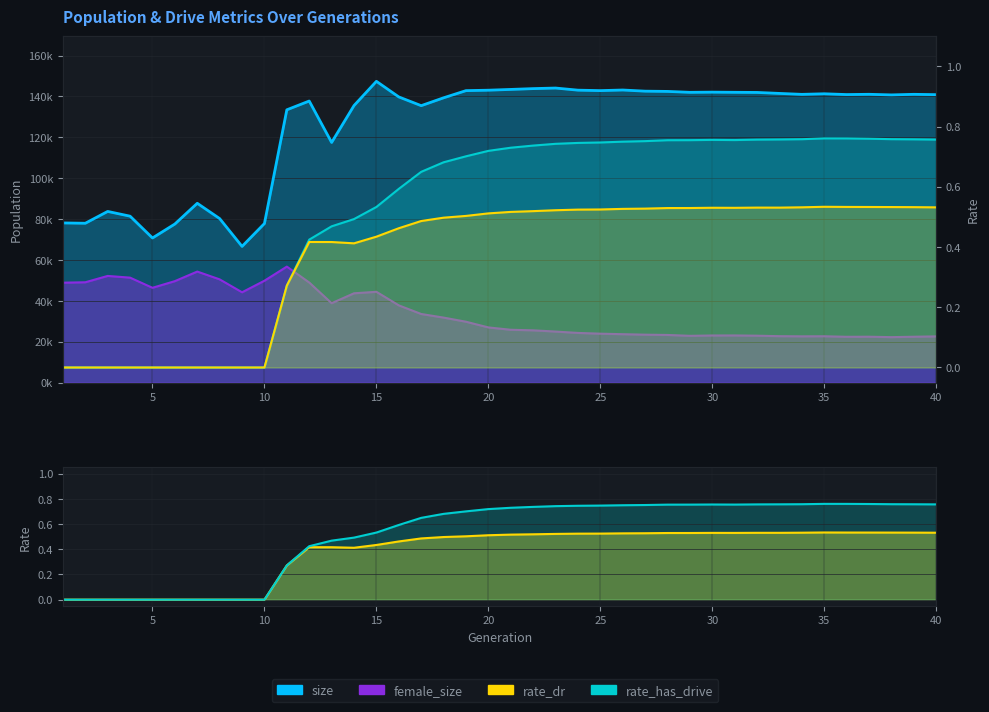

What is the value of the female_size point at the 22nd from the left?

25551.0